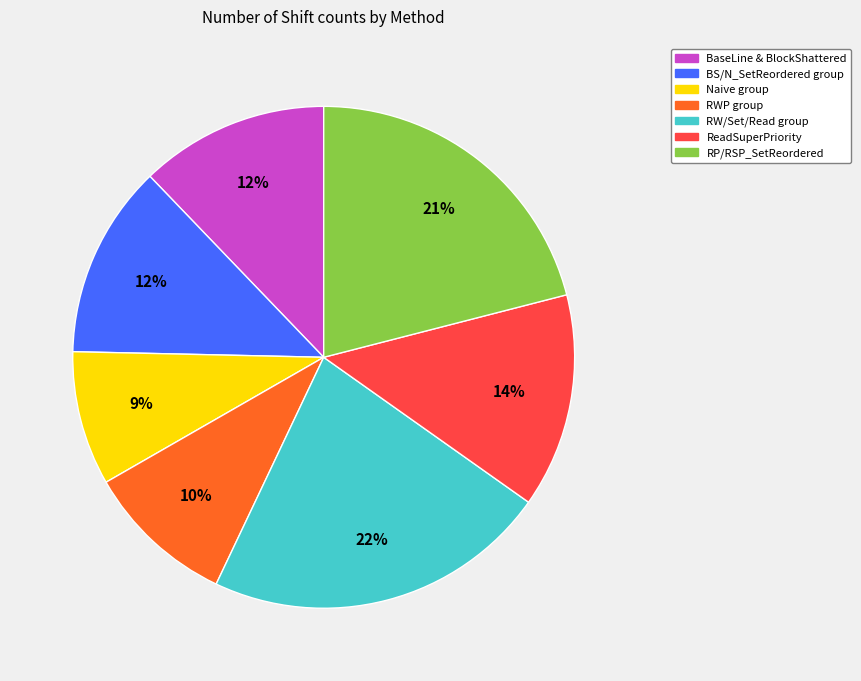

To the nearest percent, what is the average slice percentage?

14%